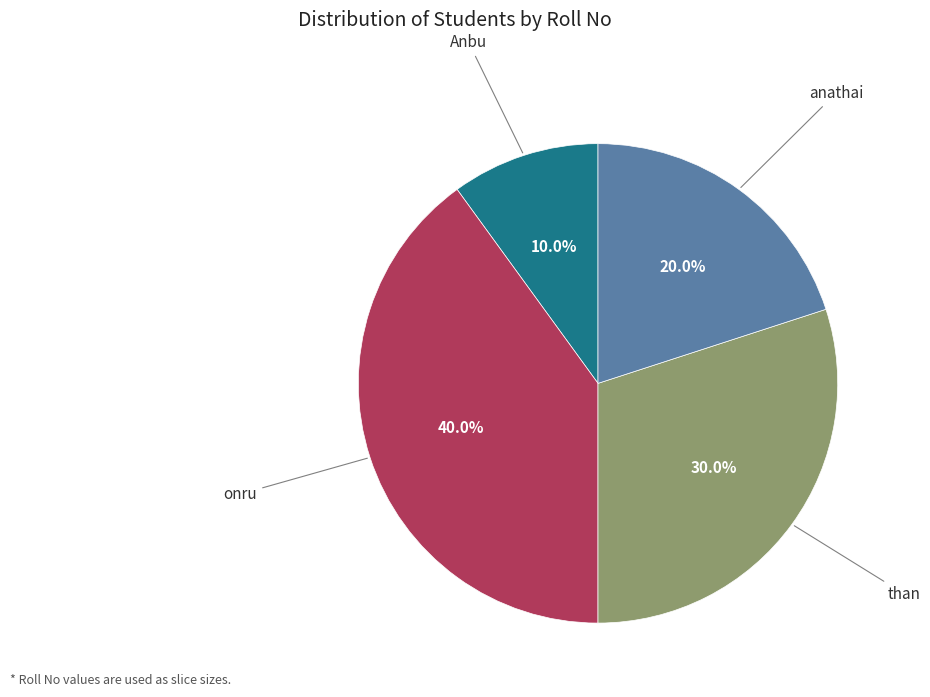

Is there any slice that represents more than half of the pie?

No